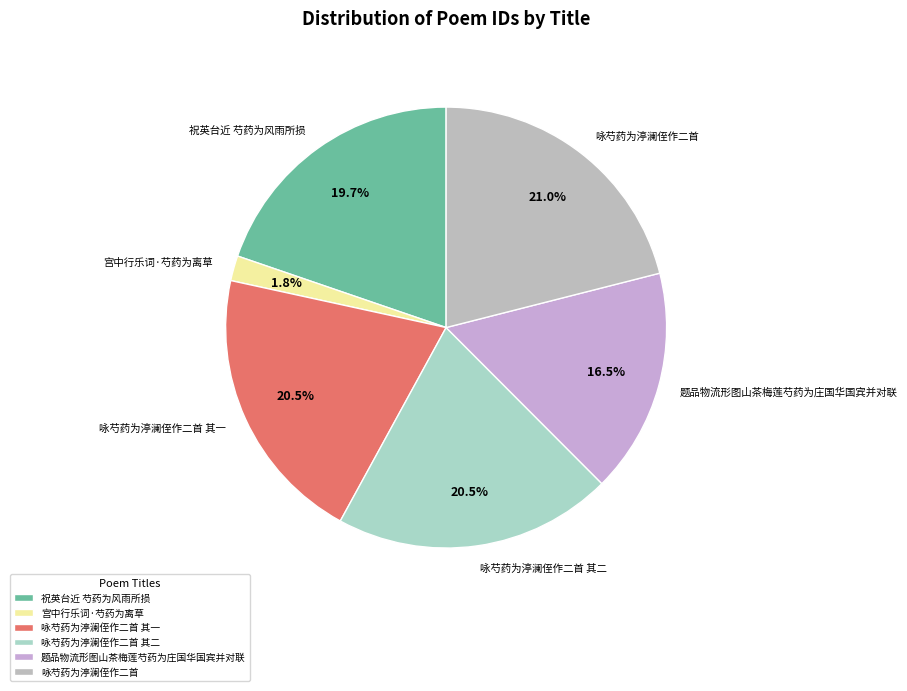

What is the largest slice in the pie chart?

咏芍药为渟澜侄作二首